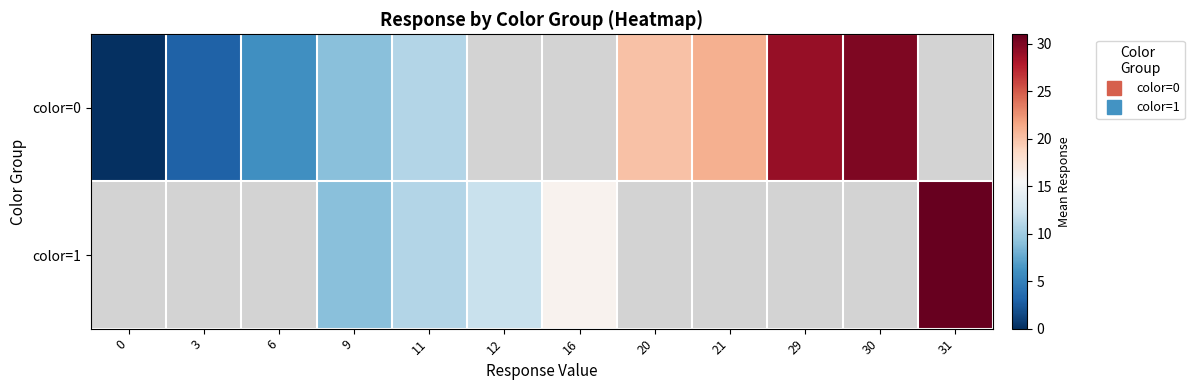

Between 11 and 31, which series saw the biggest shift?

color=1